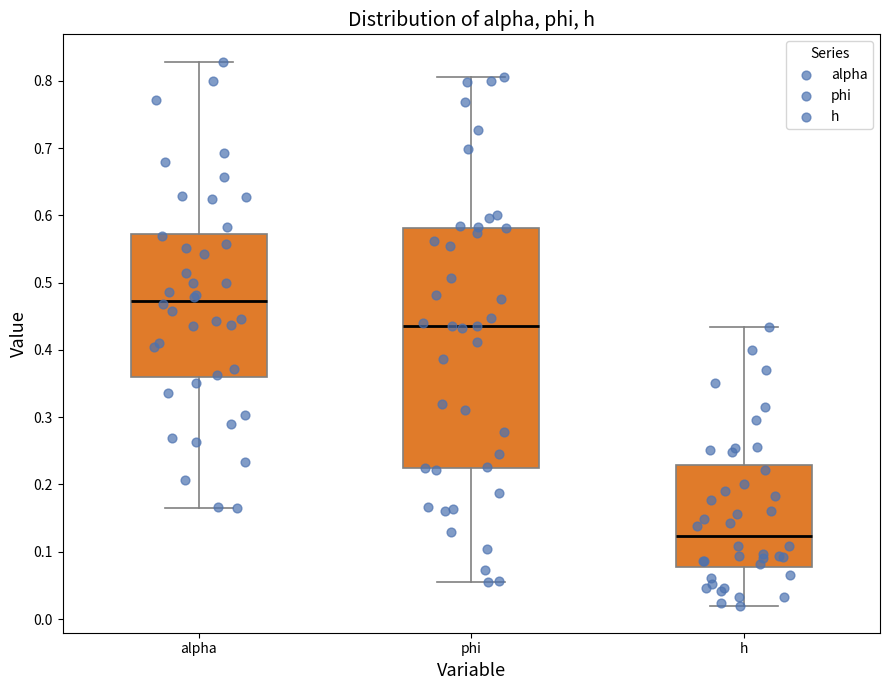

Reading left to right, read every box against the y-axis: the position of its median line, the range the box covers, and the ends of its whiskers. The values are not printed on the chart, so give them approximately, as read against the axis.

alpha: median 0.47, box 0.36 to 0.57, whiskers 0.16 to 0.83
phi: median 0.44, box 0.22 to 0.58, whiskers 0.05 to 0.81
h: median 0.12, box 0.08 to 0.23, whiskers 0.02 to 0.43